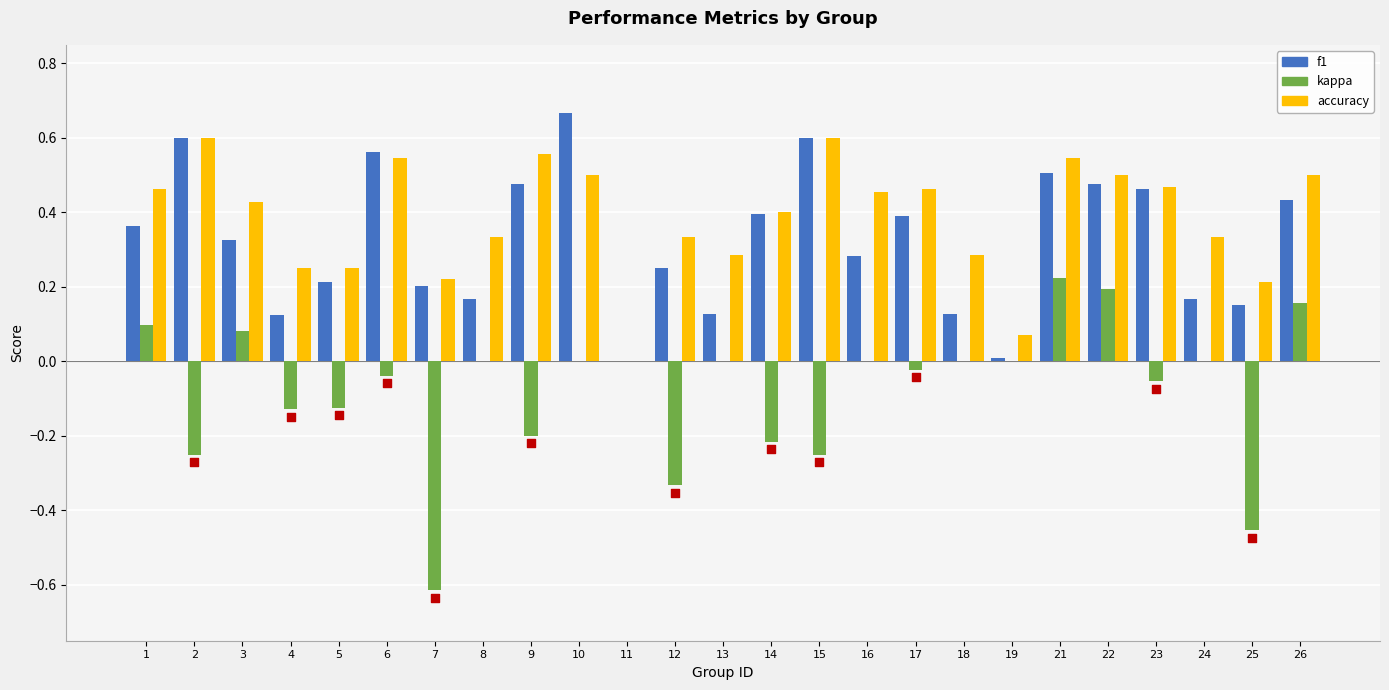

Which series reaches the minimum Y coordinate?

kappa